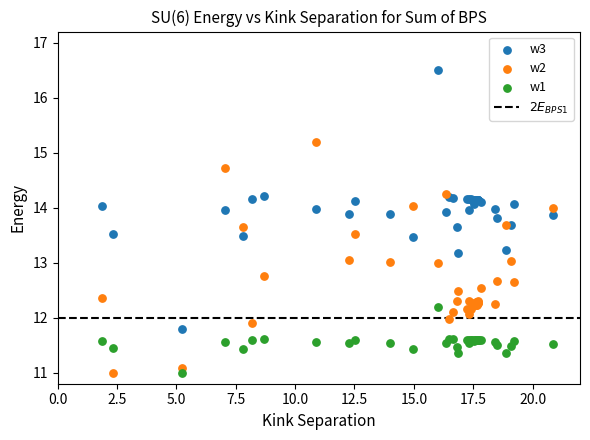

Which series contains the highest Y value?

w3